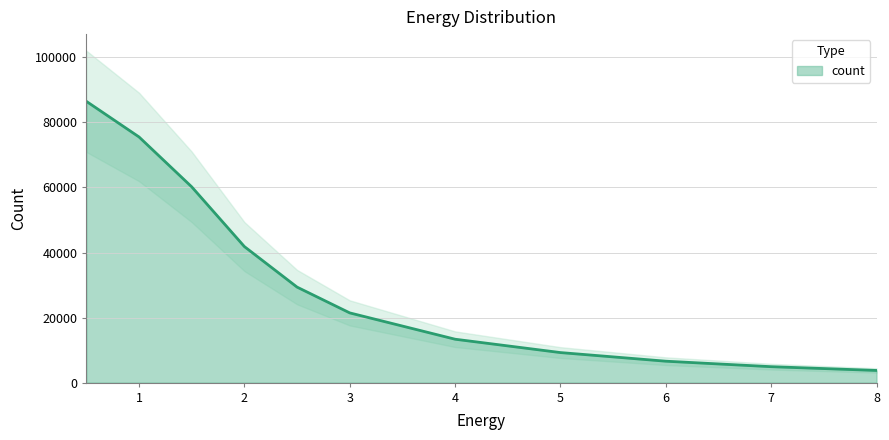

Reading left to right, what are all the values shown in this chart?

86465	75514	60182	41823	29364	21439	13347	9241	6590	4904	3746